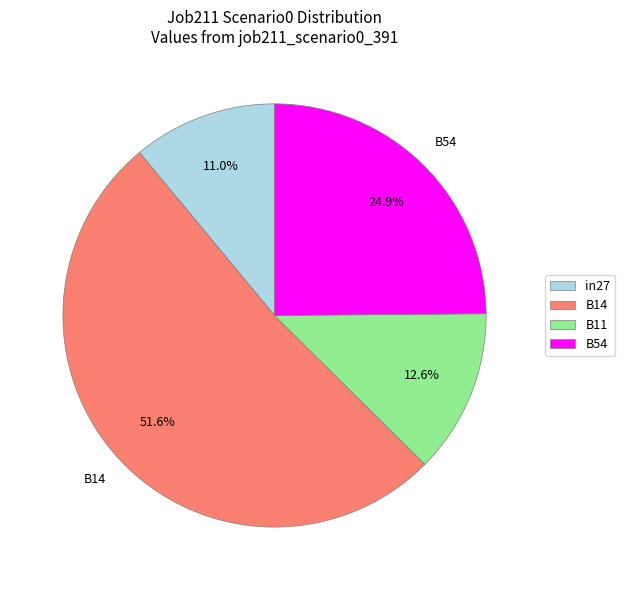

Count the number of slices in the pie.

4